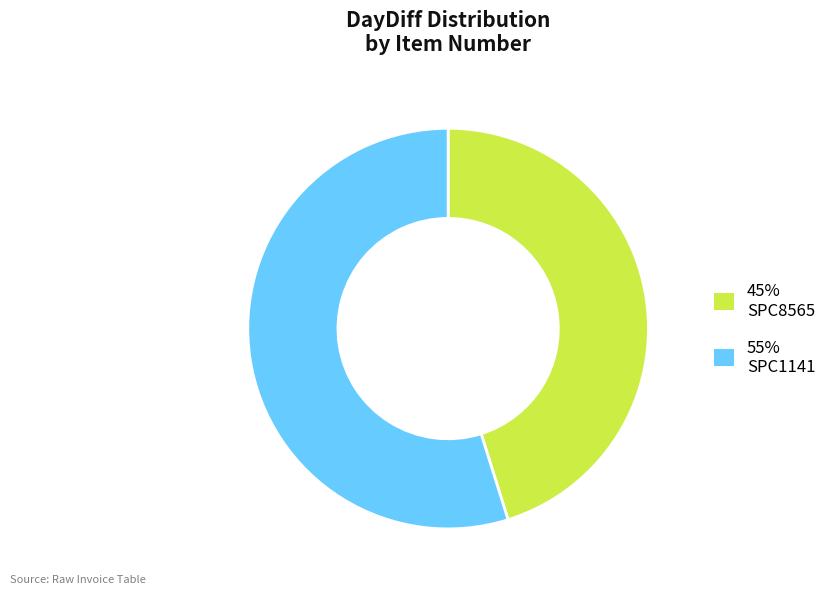

Combined, do 55% SPC1141 and 45% SPC8565 account for over 50%?

Yes